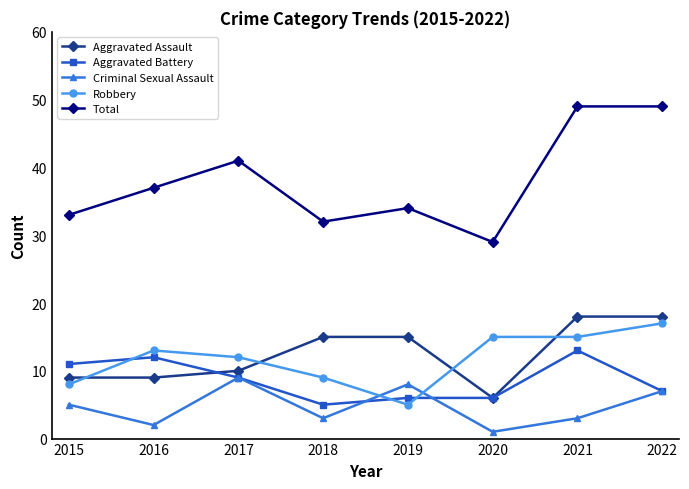

At which category does Robbery reach its first local valley?

2019